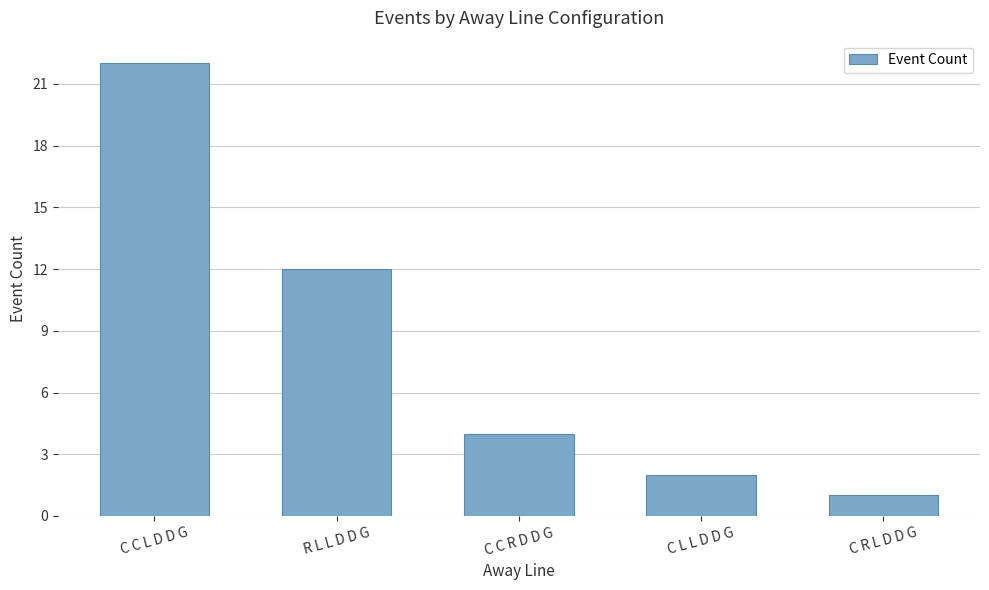

Between R L L D D G and C C L D D G, which is larger?

C C L D D G